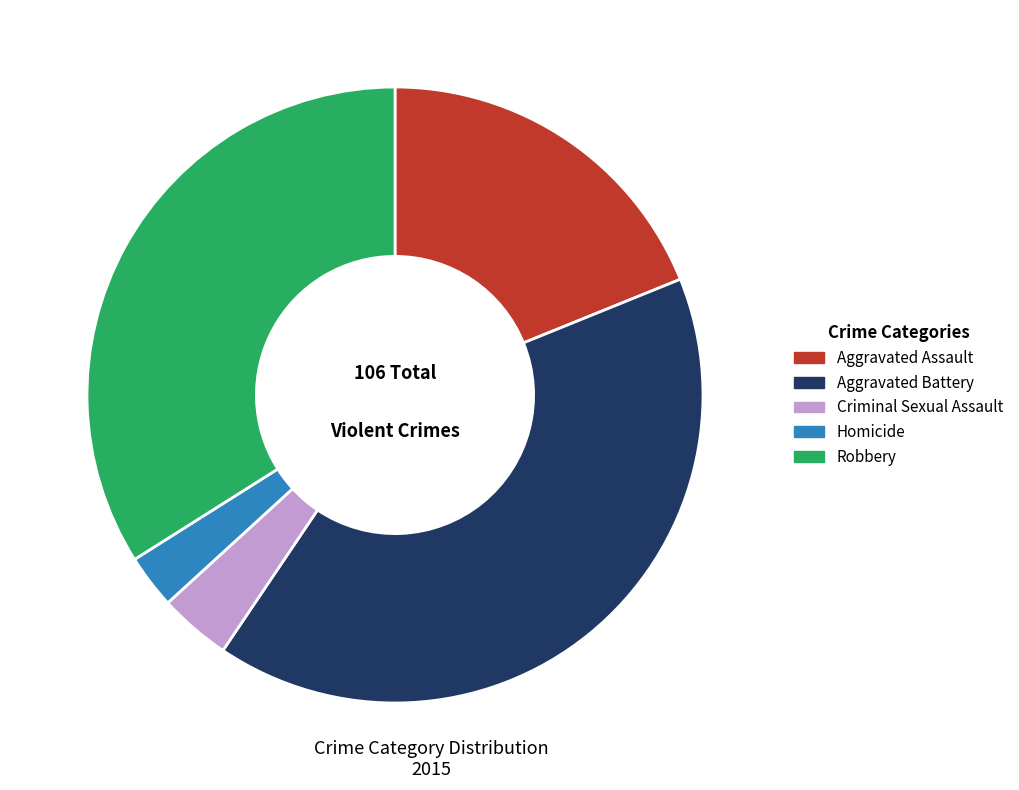

Rank the categories by value from highest to lowest.

Aggravated Battery, Robbery, Aggravated Assault, Criminal Sexual Assault, Homicide